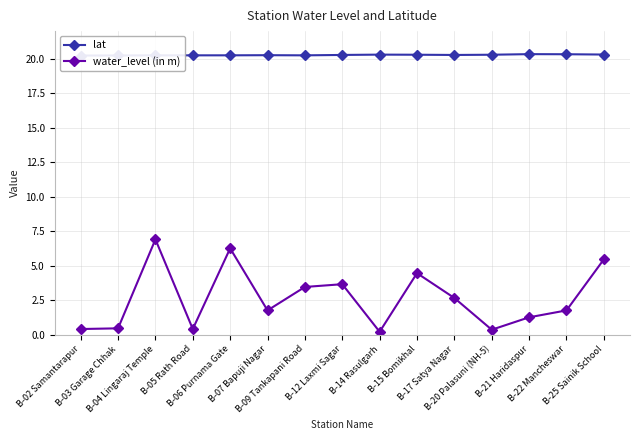

Rank the series at B-21 Haridaspur from highest to lowest value.

lat, water_level (in m)